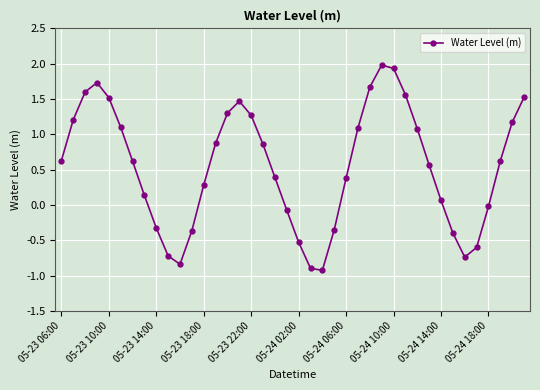

What is the sum of all values?

21.8